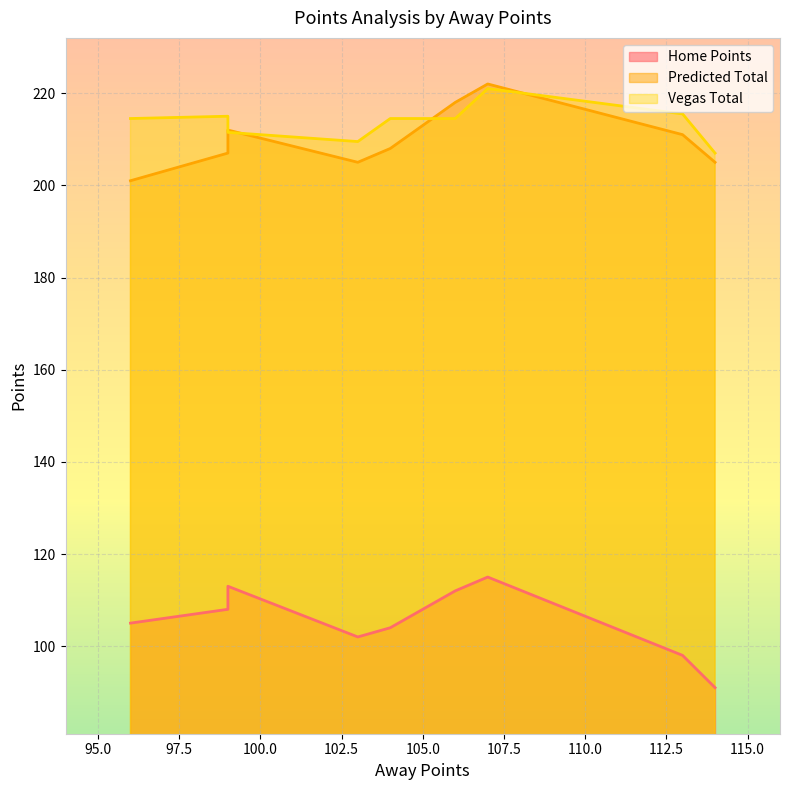

What is the minimum value for Vegas Total?

207.0